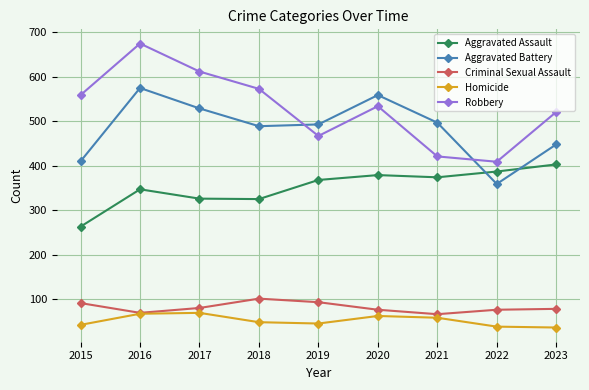

True or false: Aggravated Assault and Robbery cross at least once.

False